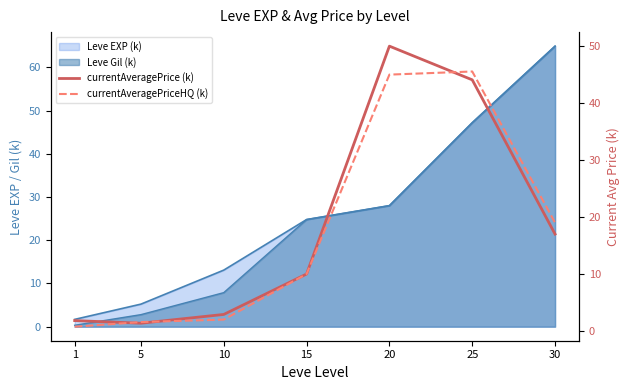

What is the value of the currentAveragePriceHQ (k) point at the 7th from the left?

19.0